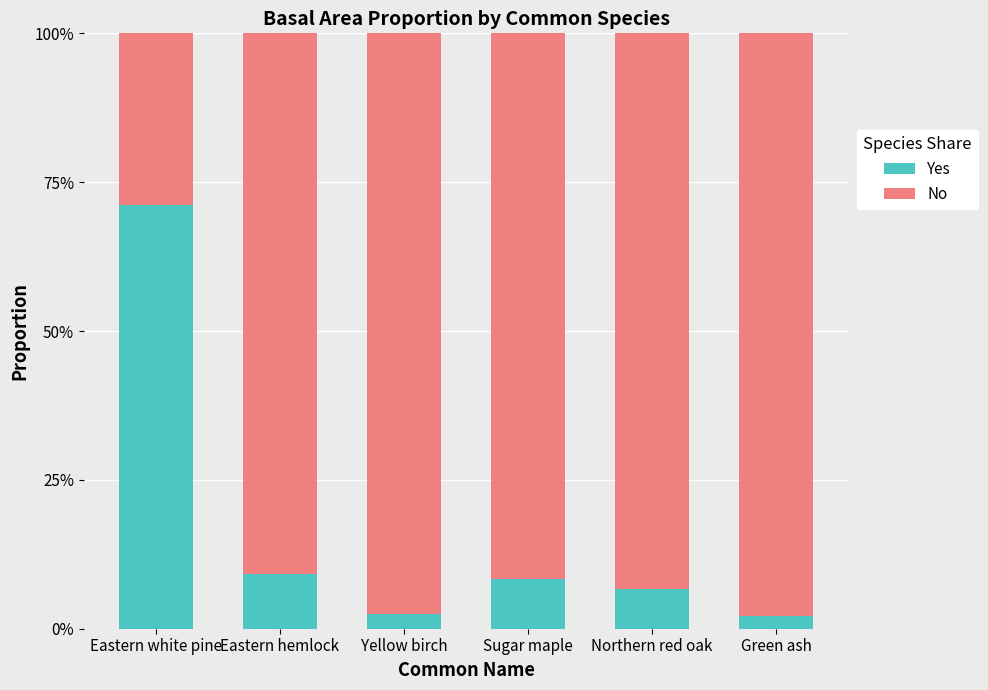

What value does the No series have at Northern red oak?

0.9